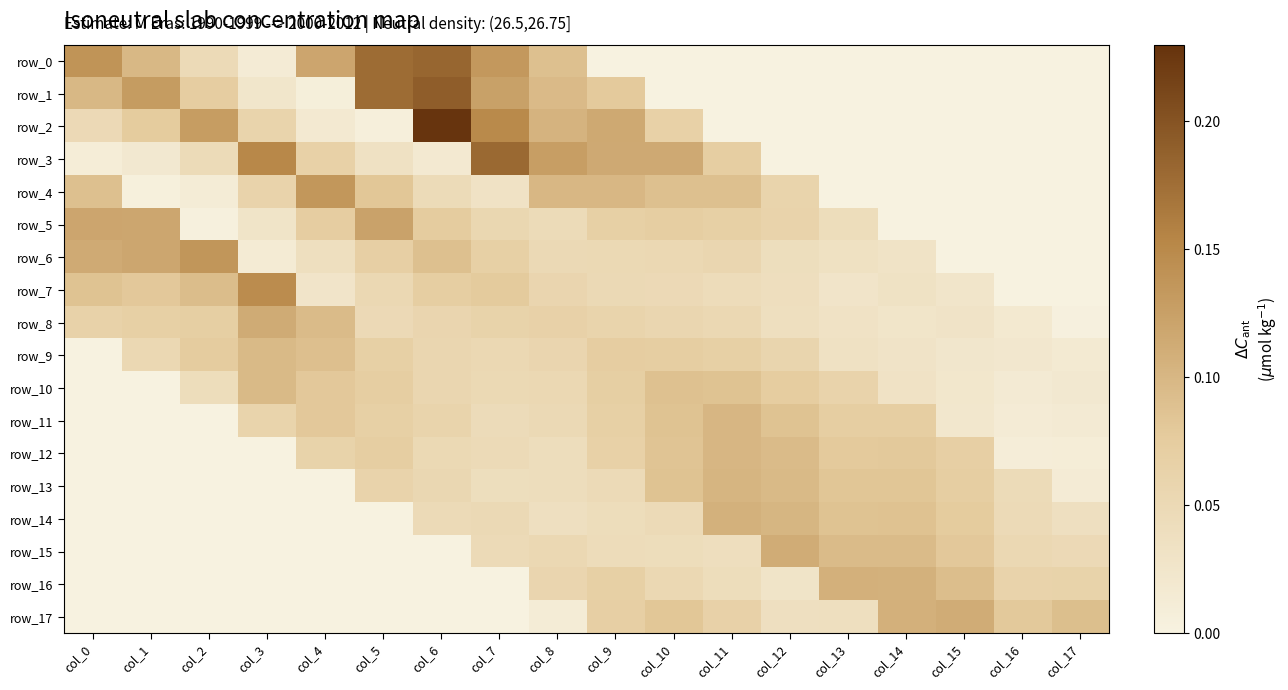

Reading right to left, list all the values displayed in this chart.

row_0: col_17=0.0	col_16=0.0	col_15=0.0	col_14=0.0	col_13=0.0	col_12=0.0	col_11=0.0	col_10=0.0	col_9=0.0	col_8=0.1	col_7=0.1	col_6=0.2	col_5=0.2	col_4=0.1	col_3=0.0	col_2=0.0	col_1=0.1	col_0=0.1
row_1: col_17=0.0	col_16=0.0	col_15=0.0	col_14=0.0	col_13=0.0	col_12=0.0	col_11=0.0	col_10=0.0	col_9=0.1	col_8=0.1	col_7=0.1	col_6=0.2	col_5=0.2	col_4=0.0	col_3=0.0	col_2=0.1	col_1=0.1	col_0=0.1
row_2: col_17=0.0	col_16=0.0	col_15=0.0	col_14=0.0	col_13=0.0	col_12=0.0	col_11=0.0	col_10=0.1	col_9=0.1	col_8=0.1	col_7=0.1	col_6=0.2	col_5=0.0	col_4=0.0	col_3=0.1	col_2=0.1	col_1=0.1	col_0=0.0
row_3: col_17=0.0	col_16=0.0	col_15=0.0	col_14=0.0	col_13=0.0	col_12=0.0	col_11=0.1	col_10=0.1	col_9=0.1	col_8=0.1	col_7=0.2	col_6=0.0	col_5=0.0	col_4=0.1	col_3=0.2	col_2=0.0	col_1=0.0	col_0=0.0
row_4: col_17=0.0	col_16=0.0	col_15=0.0	col_14=0.0	col_13=0.0	col_12=0.1	col_11=0.1	col_10=0.1	col_9=0.1	col_8=0.1	col_7=0.0	col_6=0.0	col_5=0.1	col_4=0.1	col_3=0.1	col_2=0.0	col_1=0.0	col_0=0.1
row_5: col_17=0.0	col_16=0.0	col_15=0.0	col_14=0.0	col_13=0.0	col_12=0.1	col_11=0.1	col_10=0.1	col_9=0.1	col_8=0.0	col_7=0.1	col_6=0.1	col_5=0.1	col_4=0.1	col_3=0.0	col_2=0.0	col_1=0.1	col_0=0.1
row_6: col_17=0.0	col_16=0.0	col_15=0.0	col_14=0.0	col_13=0.0	col_12=0.0	col_11=0.1	col_10=0.1	col_9=0.1	col_8=0.0	col_7=0.1	col_6=0.1	col_5=0.1	col_4=0.0	col_3=0.0	col_2=0.1	col_1=0.1	col_0=0.1
row_7: col_17=0.0	col_16=0.0	col_15=0.0	col_14=0.0	col_13=0.0	col_12=0.0	col_11=0.0	col_10=0.0	col_9=0.0	col_8=0.1	col_7=0.1	col_6=0.1	col_5=0.1	col_4=0.0	col_3=0.1	col_2=0.1	col_1=0.1	col_0=0.1
row_8: col_17=0.0	col_16=0.0	col_15=0.0	col_14=0.0	col_13=0.0	col_12=0.0	col_11=0.1	col_10=0.1	col_9=0.1	col_8=0.1	col_7=0.1	col_6=0.1	col_5=0.0	col_4=0.1	col_3=0.1	col_2=0.1	col_1=0.1	col_0=0.1
row_9: col_17=0.0	col_16=0.0	col_15=0.0	col_14=0.0	col_13=0.0	col_12=0.1	col_11=0.1	col_10=0.1	col_9=0.1	col_8=0.1	col_7=0.1	col_6=0.1	col_5=0.1	col_4=0.1	col_3=0.1	col_2=0.1	col_1=0.1	col_0=0.0
row_10: col_17=0.0	col_16=0.0	col_15=0.0	col_14=0.0	col_13=0.1	col_12=0.1	col_11=0.1	col_10=0.1	col_9=0.1	col_8=0.1	col_7=0.1	col_6=0.1	col_5=0.1	col_4=0.1	col_3=0.1	col_2=0.0	col_1=0.0	col_0=0.0
row_11: col_17=0.0	col_16=0.0	col_15=0.0	col_14=0.1	col_13=0.1	col_12=0.1	col_11=0.1	col_10=0.1	col_9=0.1	col_8=0.1	col_7=0.0	col_6=0.1	col_5=0.1	col_4=0.1	col_3=0.1	col_2=0.0	col_1=0.0	col_0=0.0
row_12: col_17=0.0	col_16=0.0	col_15=0.1	col_14=0.1	col_13=0.1	col_12=0.1	col_11=0.1	col_10=0.1	col_9=0.1	col_8=0.0	col_7=0.0	col_6=0.1	col_5=0.1	col_4=0.1	col_3=0.0	col_2=0.0	col_1=0.0	col_0=0.0
row_13: col_17=0.0	col_16=0.0	col_15=0.1	col_14=0.1	col_13=0.1	col_12=0.1	col_11=0.1	col_10=0.1	col_9=0.0	col_8=0.0	col_7=0.0	col_6=0.1	col_5=0.1	col_4=0.0	col_3=0.0	col_2=0.0	col_1=0.0	col_0=0.0
row_14: col_17=0.0	col_16=0.0	col_15=0.1	col_14=0.1	col_13=0.1	col_12=0.1	col_11=0.1	col_10=0.0	col_9=0.0	col_8=0.0	col_7=0.0	col_6=0.0	col_5=0.0	col_4=0.0	col_3=0.0	col_2=0.0	col_1=0.0	col_0=0.0
row_15: col_17=0.0	col_16=0.1	col_15=0.1	col_14=0.1	col_13=0.1	col_12=0.1	col_11=0.0	col_10=0.0	col_9=0.0	col_8=0.1	col_7=0.0	col_6=0.0	col_5=0.0	col_4=0.0	col_3=0.0	col_2=0.0	col_1=0.0	col_0=0.0
row_16: col_17=0.1	col_16=0.1	col_15=0.1	col_14=0.1	col_13=0.1	col_12=0.0	col_11=0.0	col_10=0.1	col_9=0.1	col_8=0.1	col_7=0.0	col_6=0.0	col_5=0.0	col_4=0.0	col_3=0.0	col_2=0.0	col_1=0.0	col_0=0.0
row_17: col_17=0.1	col_16=0.1	col_15=0.1	col_14=0.1	col_13=0.0	col_12=0.0	col_11=0.1	col_10=0.1	col_9=0.1	col_8=0.0	col_7=0.0	col_6=0.0	col_5=0.0	col_4=0.0	col_3=0.0	col_2=0.0	col_1=0.0	col_0=0.0